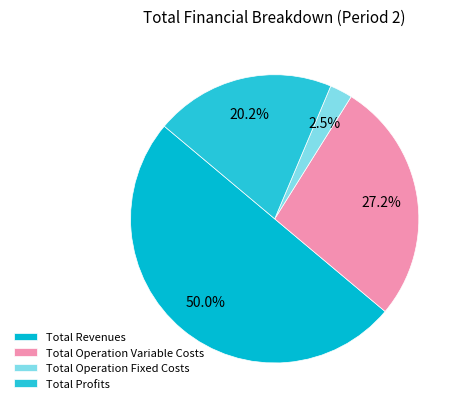

Between Total Revenues and Total Operation Fixed Costs, which is larger?

Total Revenues